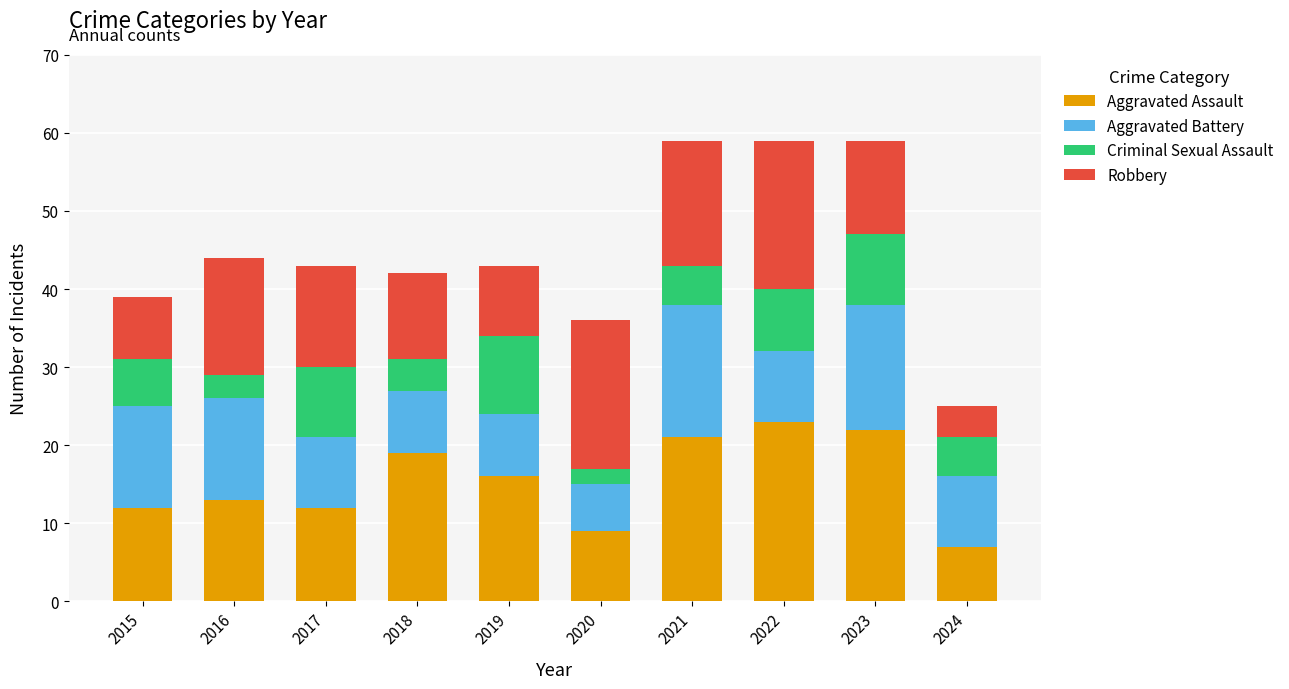

What is the highest value of the Aggravated Assault series?

23